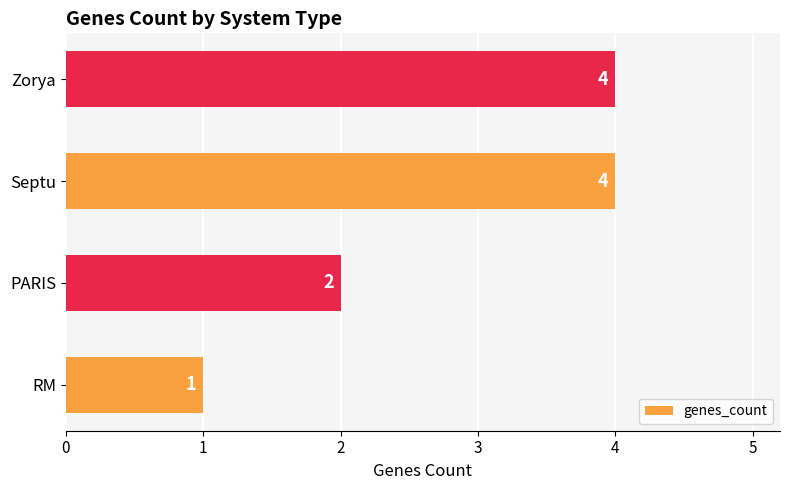

Reading bottom to top, list all the values displayed in this chart.

RM=1	PARIS=2	Septu=4	Zorya=4